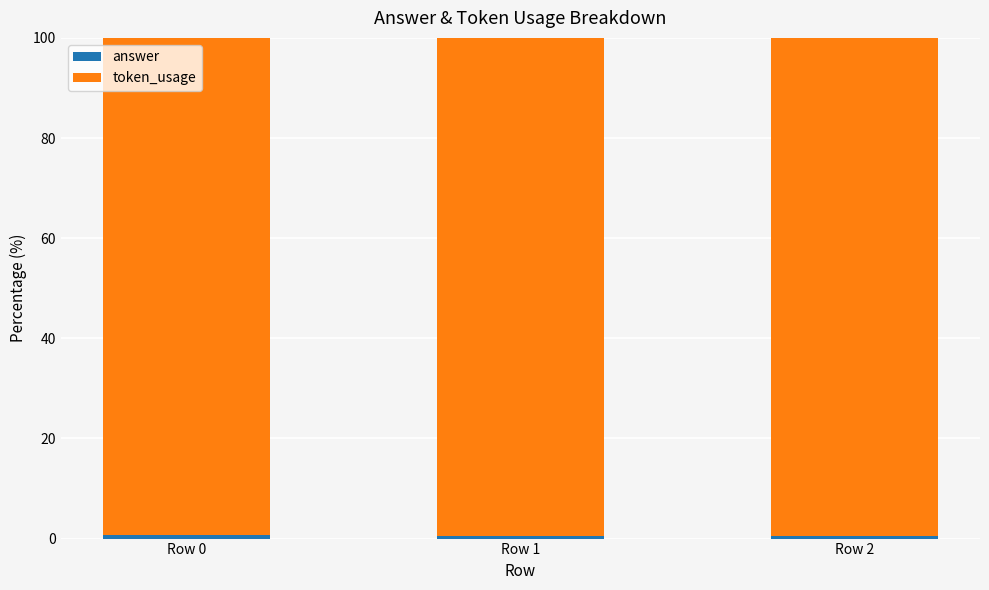

How many distinct data groups are displayed?

2